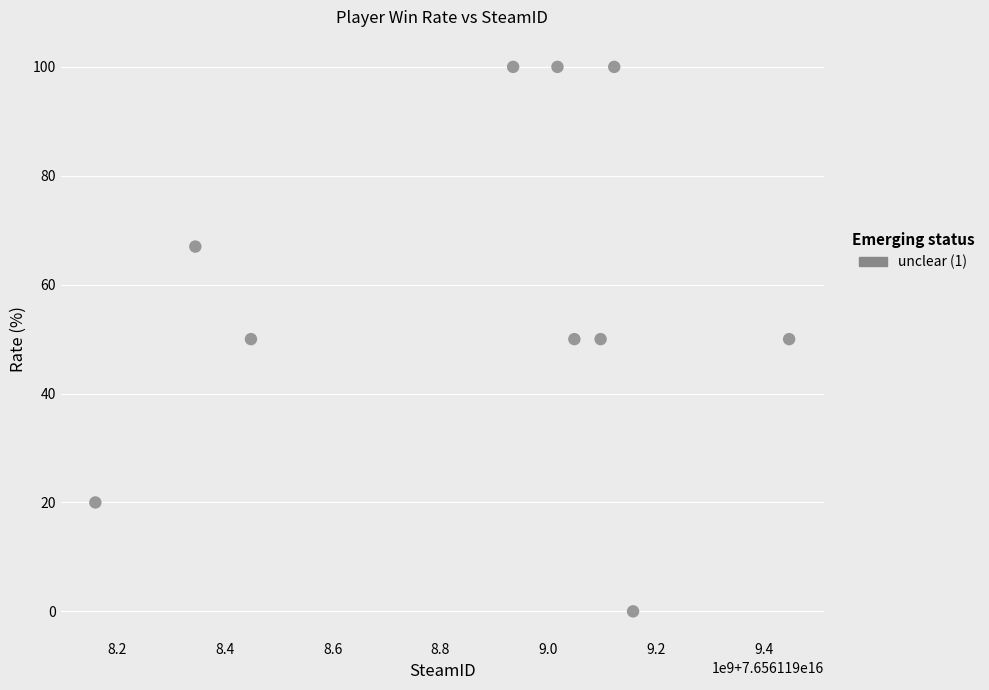

What is the average Y value?

59